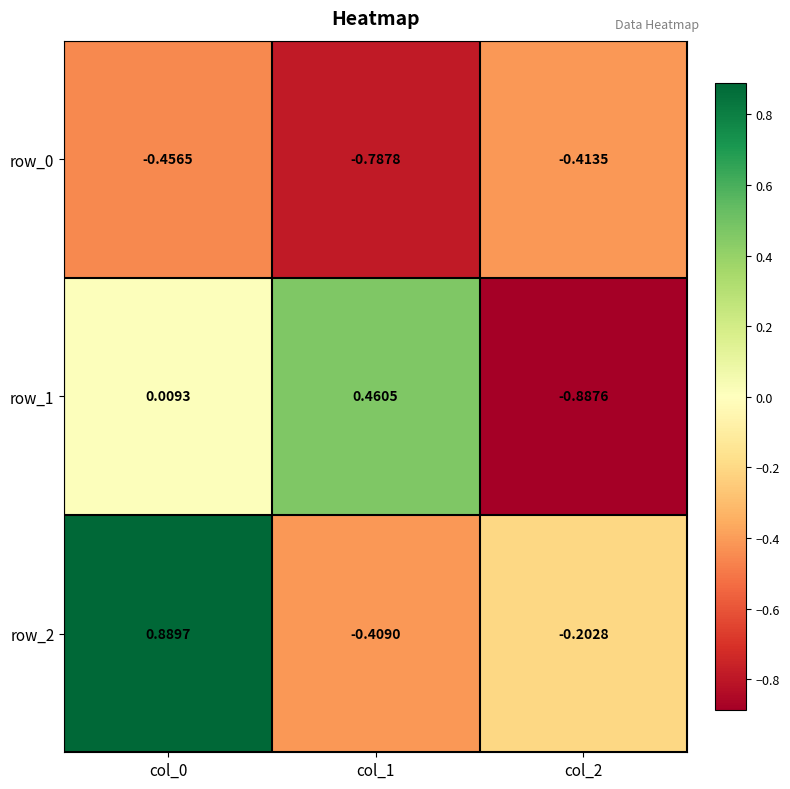

Is the value of row_2 at col_2 greater than the value of row_1 at col_0?

No